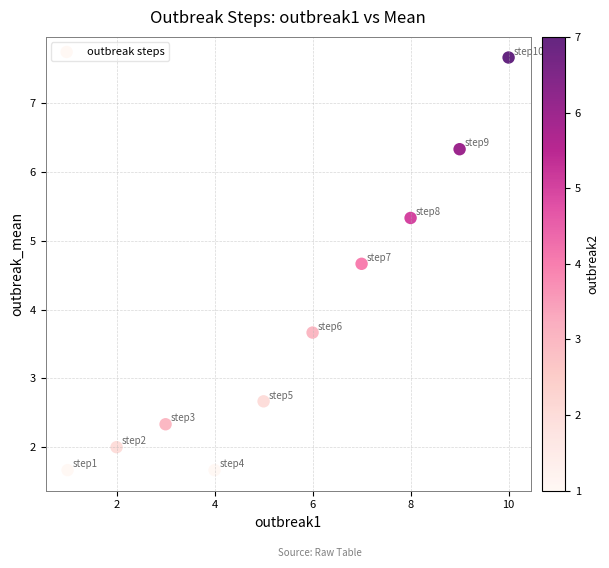

What is the range of X values (max minus min)?

9.0